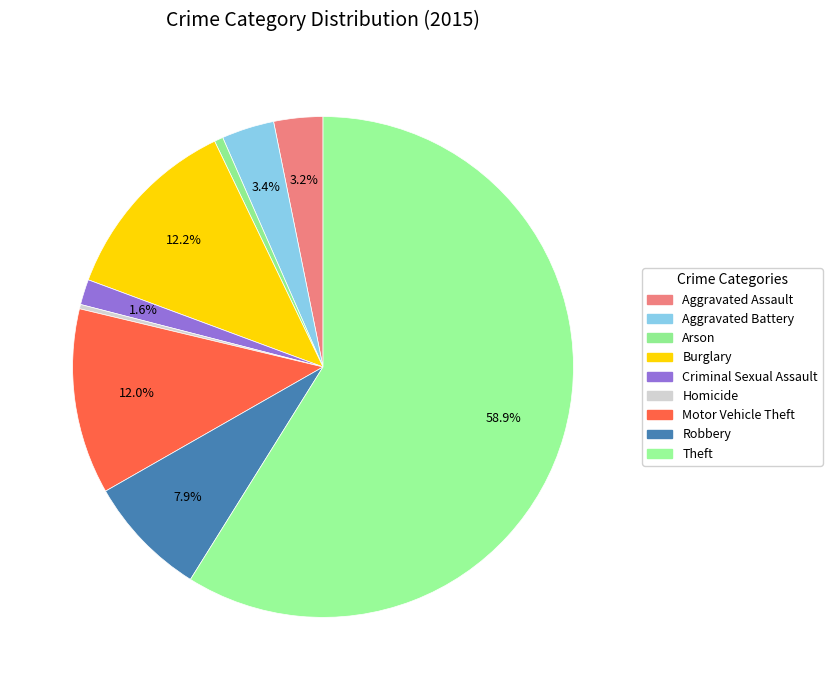

How many segments does this pie chart have?

9